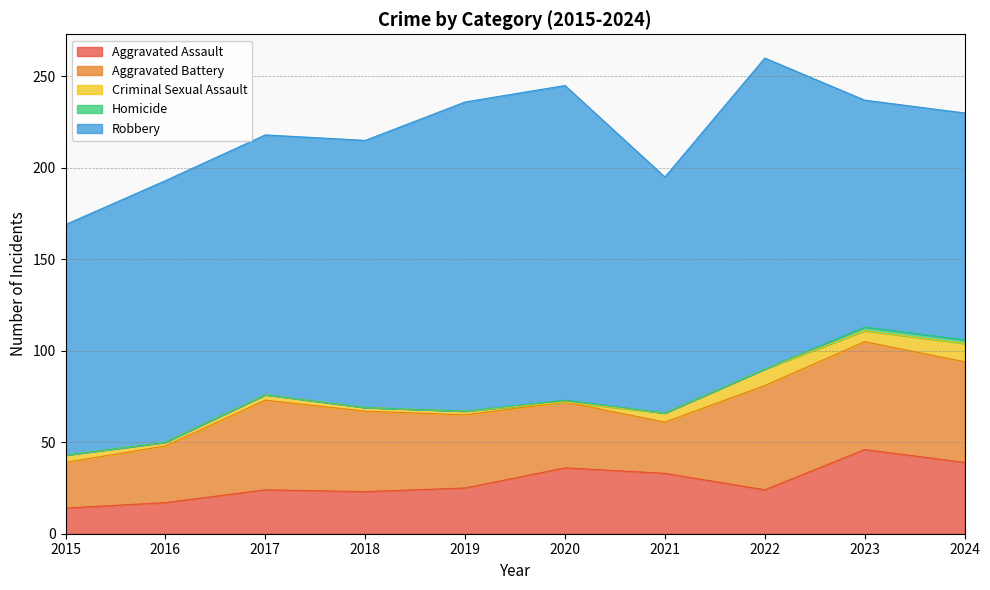

What are all the series names shown in the legend?

Aggravated Assault, Aggravated Battery, Criminal Sexual Assault, Homicide, Robbery